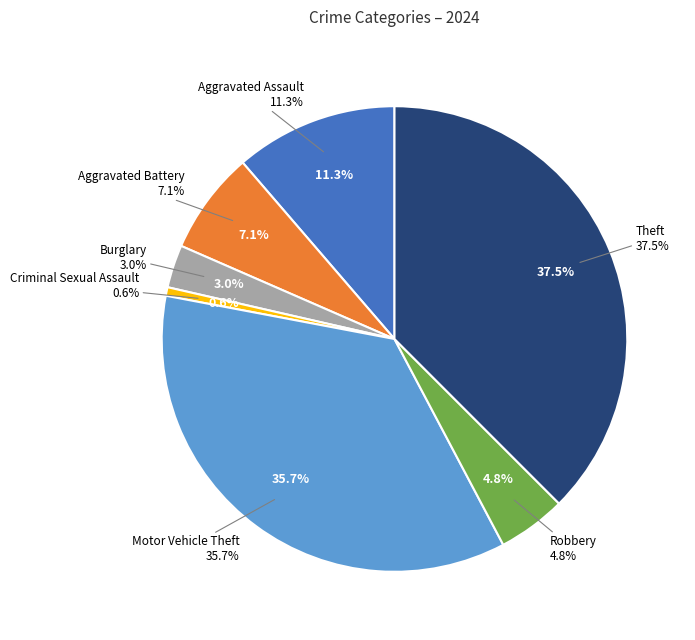

What percentage is the Aggravated Battery slice, to the nearest percent?

7%